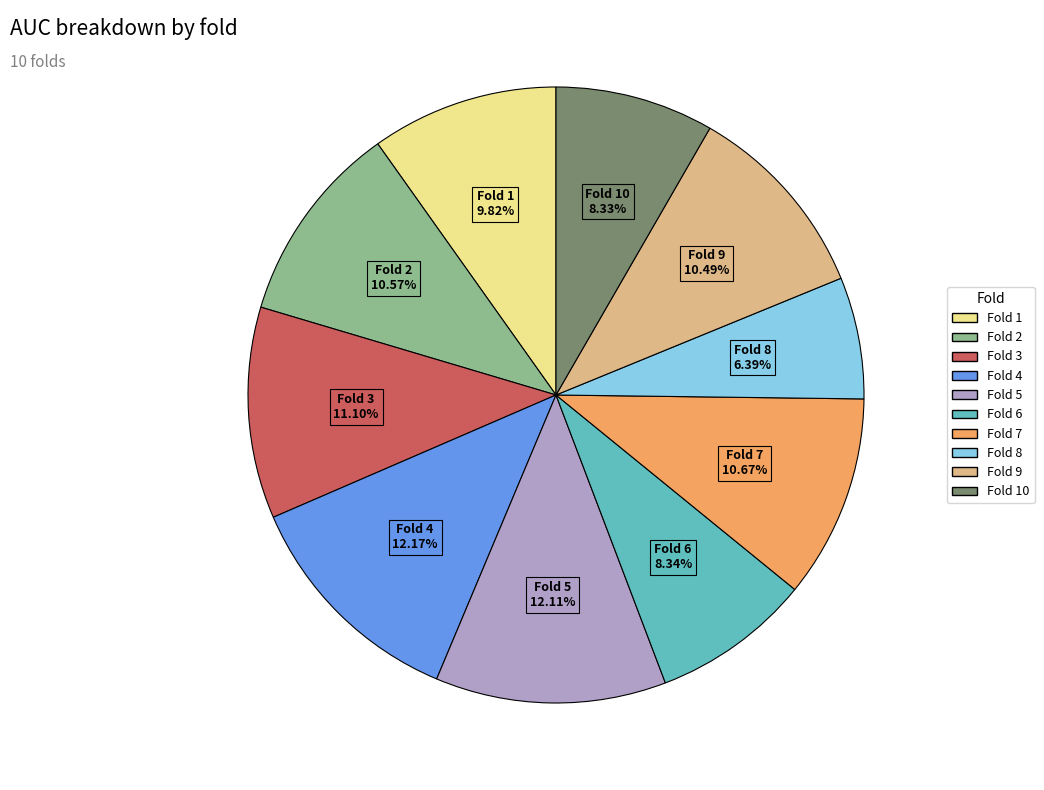

Does any single category account for the majority?

No